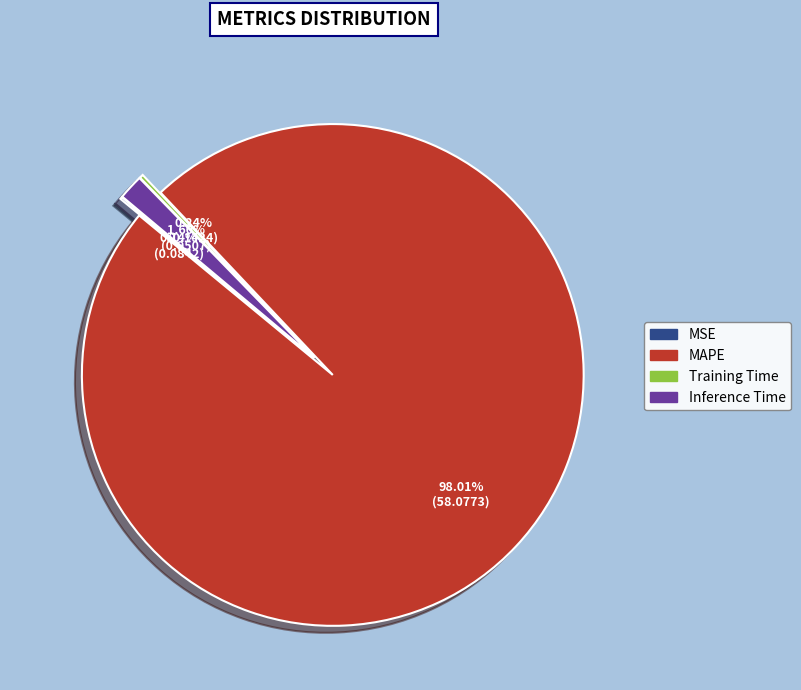

Count the number of slices in the pie.

4